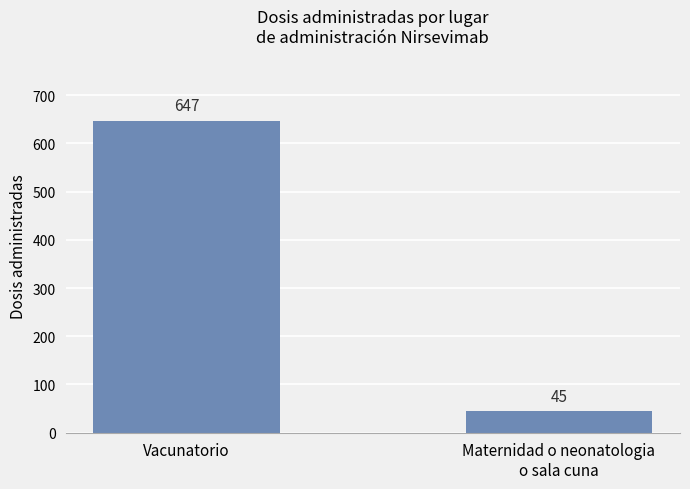

What position from the left is Maternidad o neonatologia
o sala cuna?

2